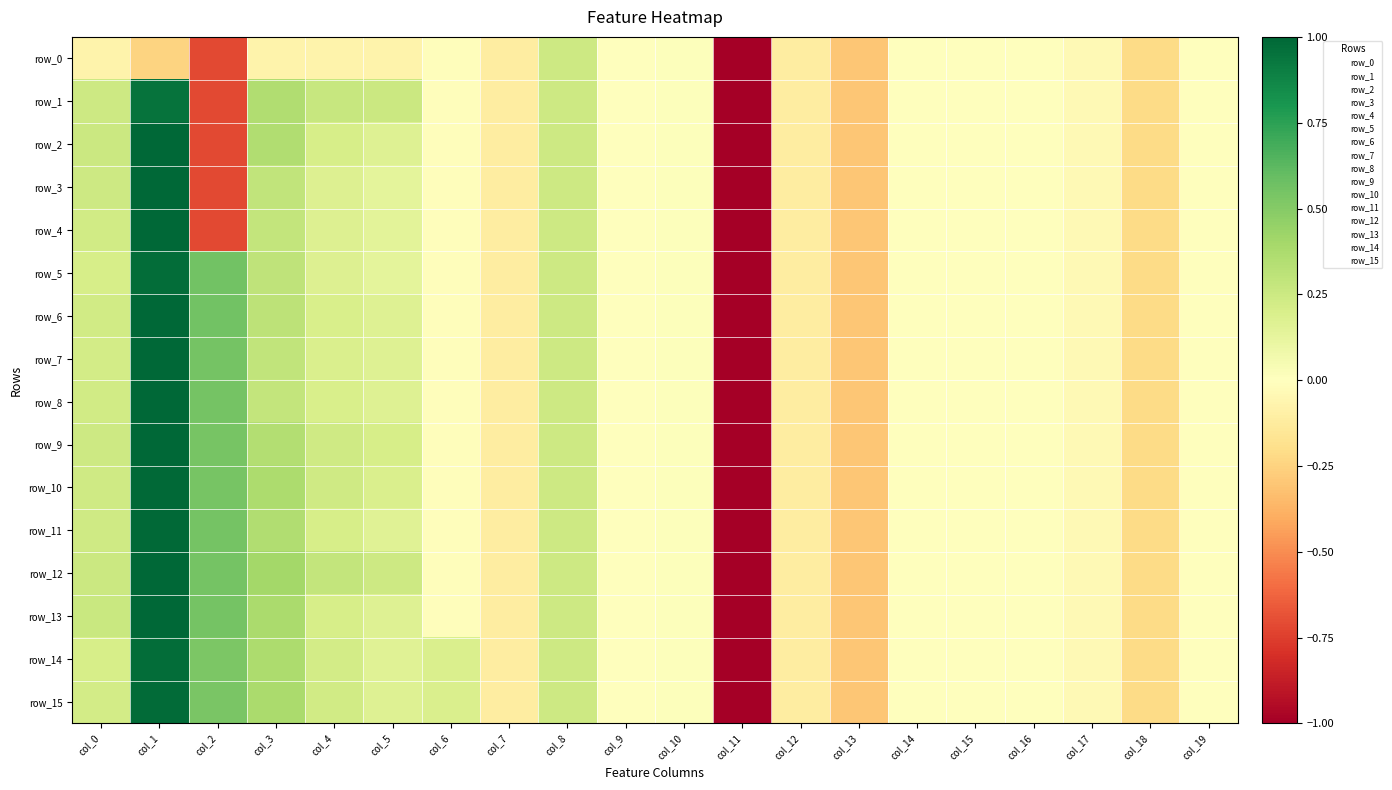

At which label is row_10 closest to -2?

col_13